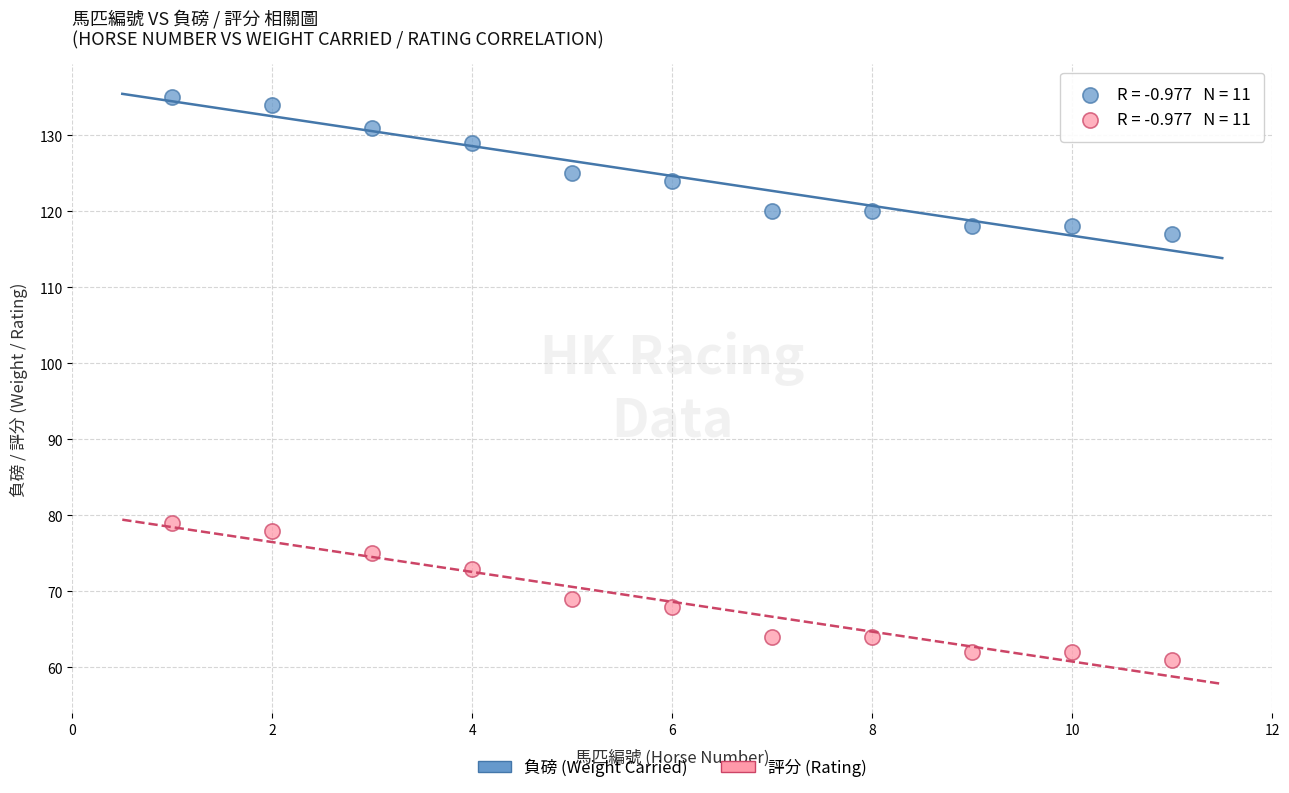

Which series contains the lowest Y value?

評分 (Rating)